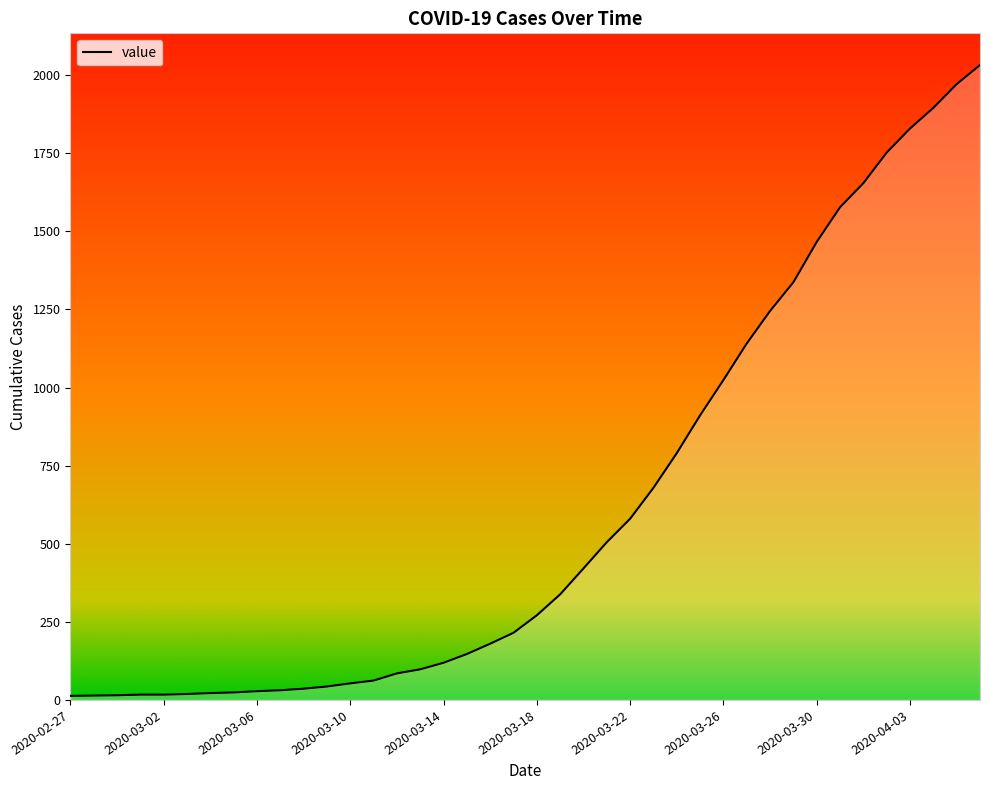

What is the greatest value displayed?

2032